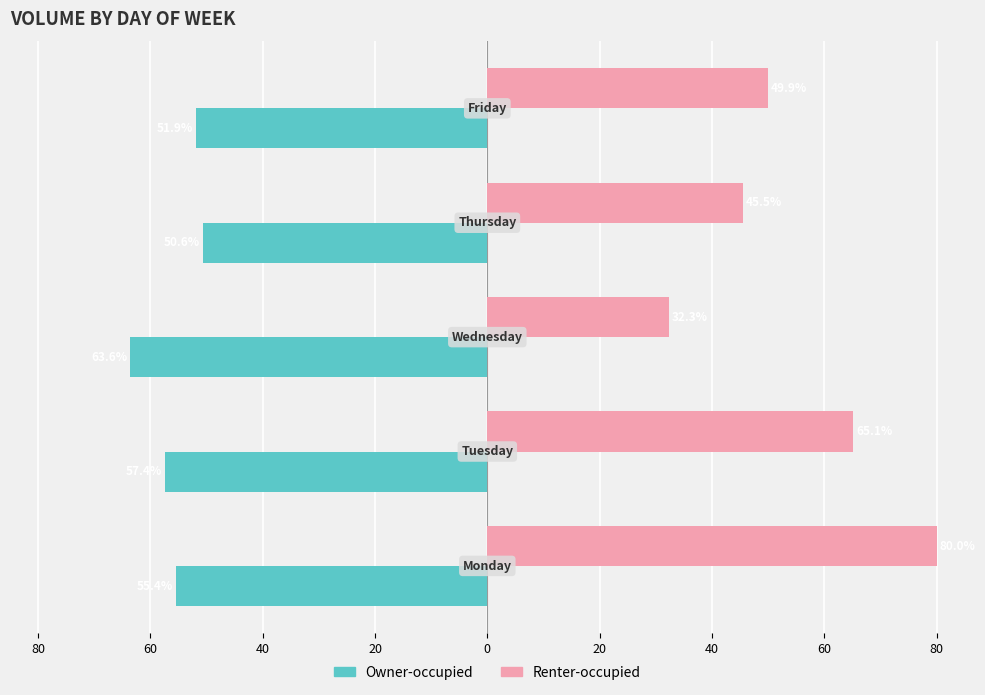

What are all the series names shown in the legend?

Owner-occupied, Renter-occupied